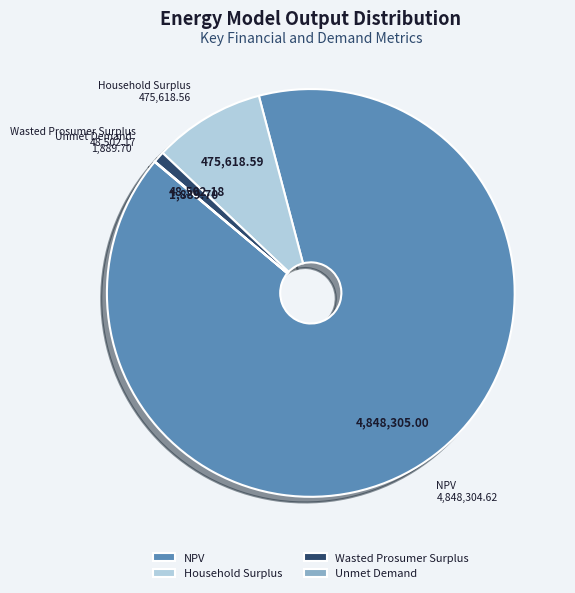

Which category has the biggest portion of the pie?

NPV